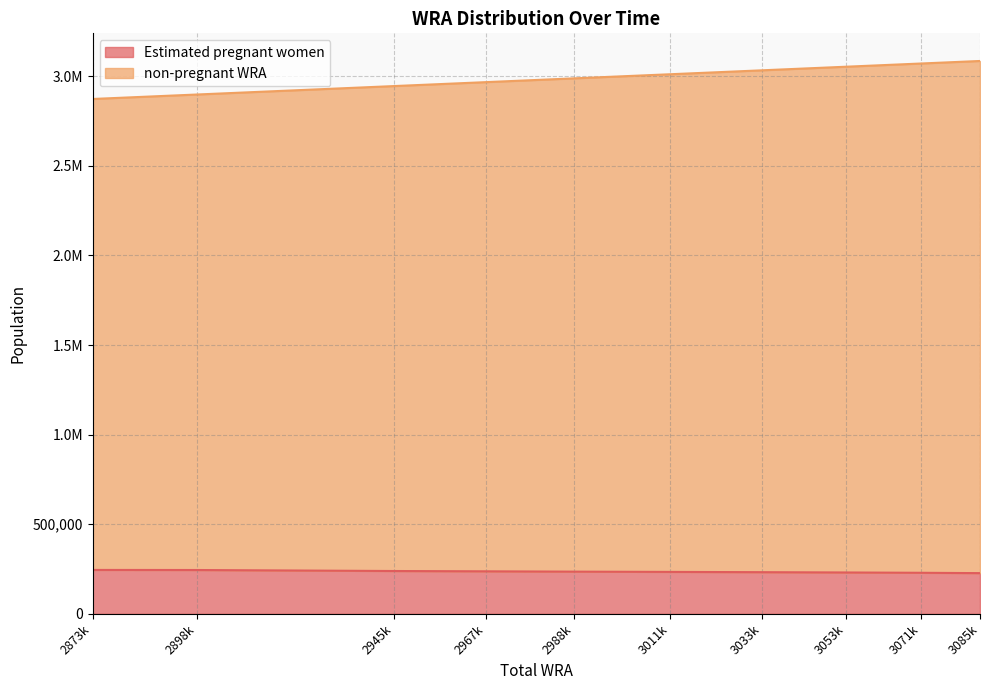

What are all the series names shown in the legend?

Estimated pregnant women, non-pregnant WRA